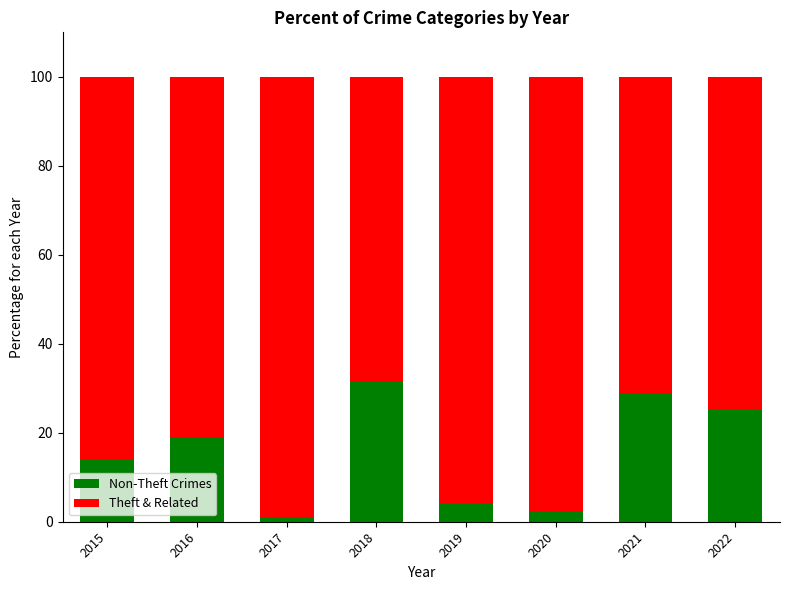

What are all the series names shown in the legend?

Non-Theft Crimes, Theft & Related